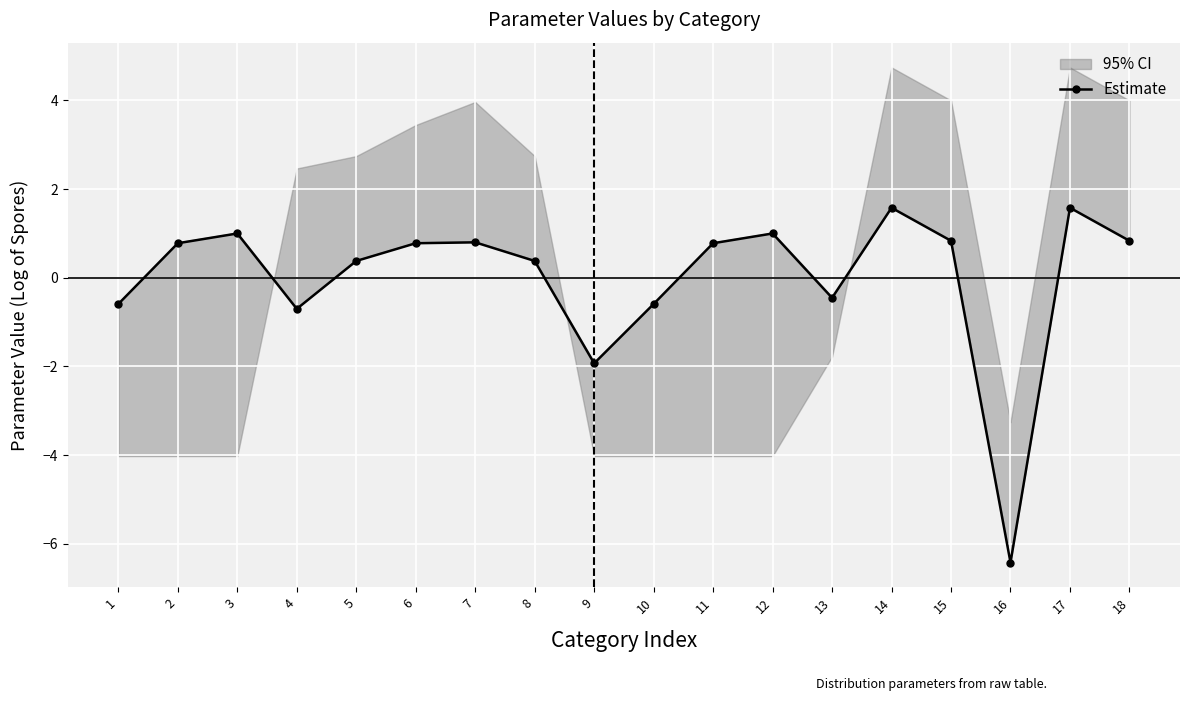

What is the value of the 2nd point from the left?

0.8